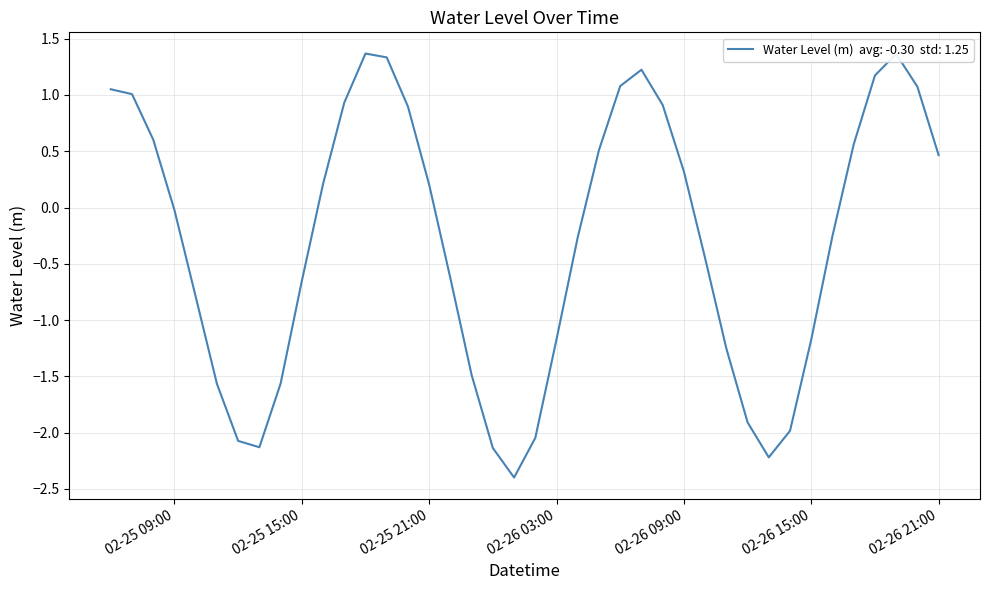

What is the difference between the maximum and minimum values?

3.8